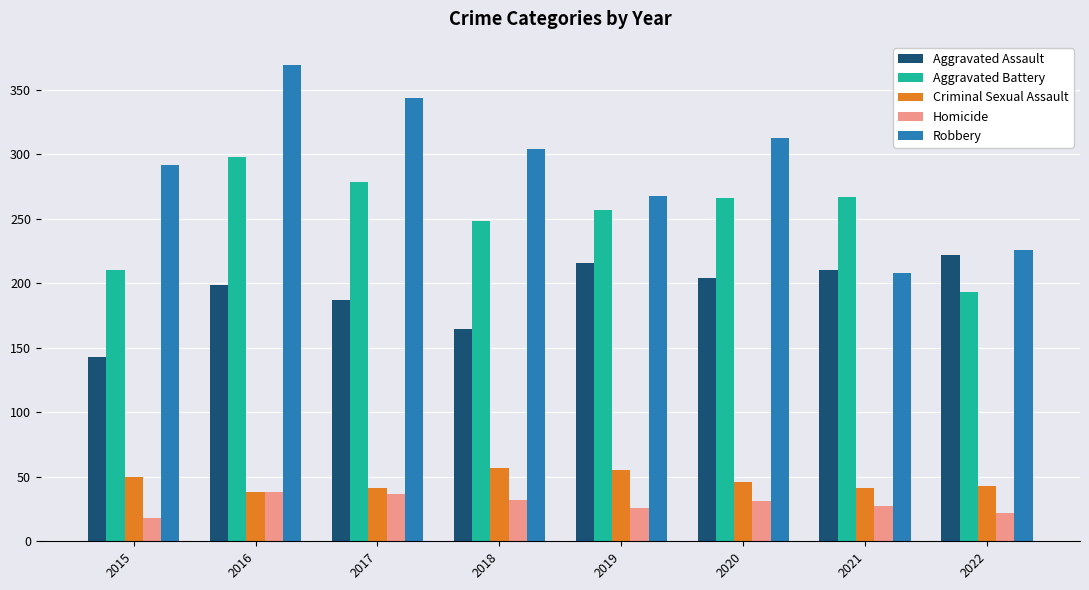

Rank the series by their maximum value, from lowest to highest.

Homicide, Criminal Sexual Assault, Aggravated Assault, Aggravated Battery, Robbery